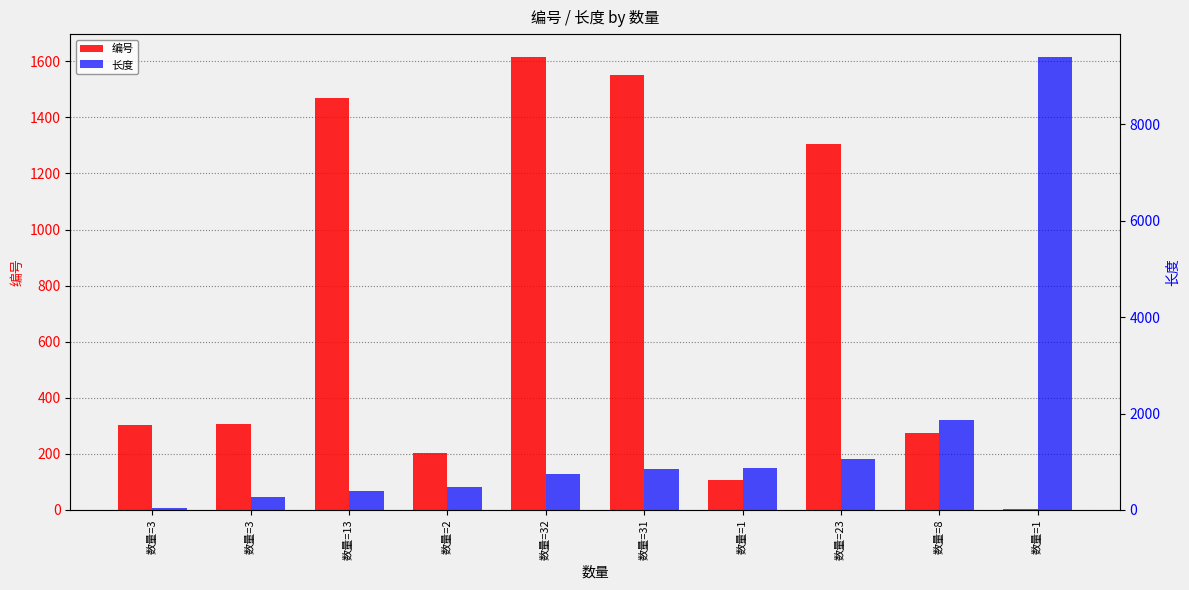

What is the greatest value displayed?

9400